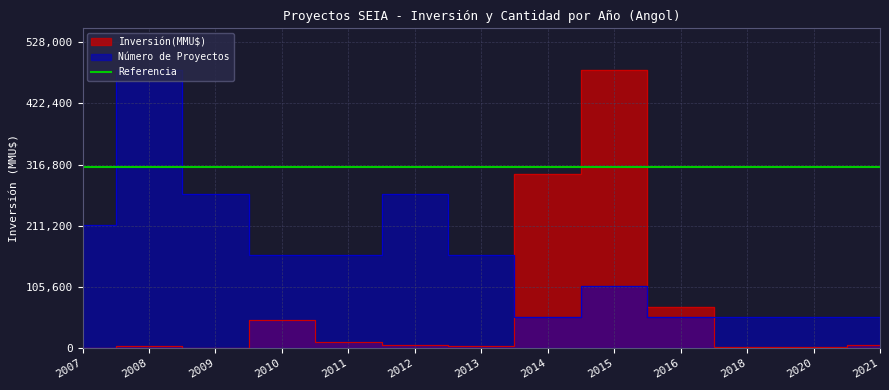

At which category is the sum across all series the highest?

2015